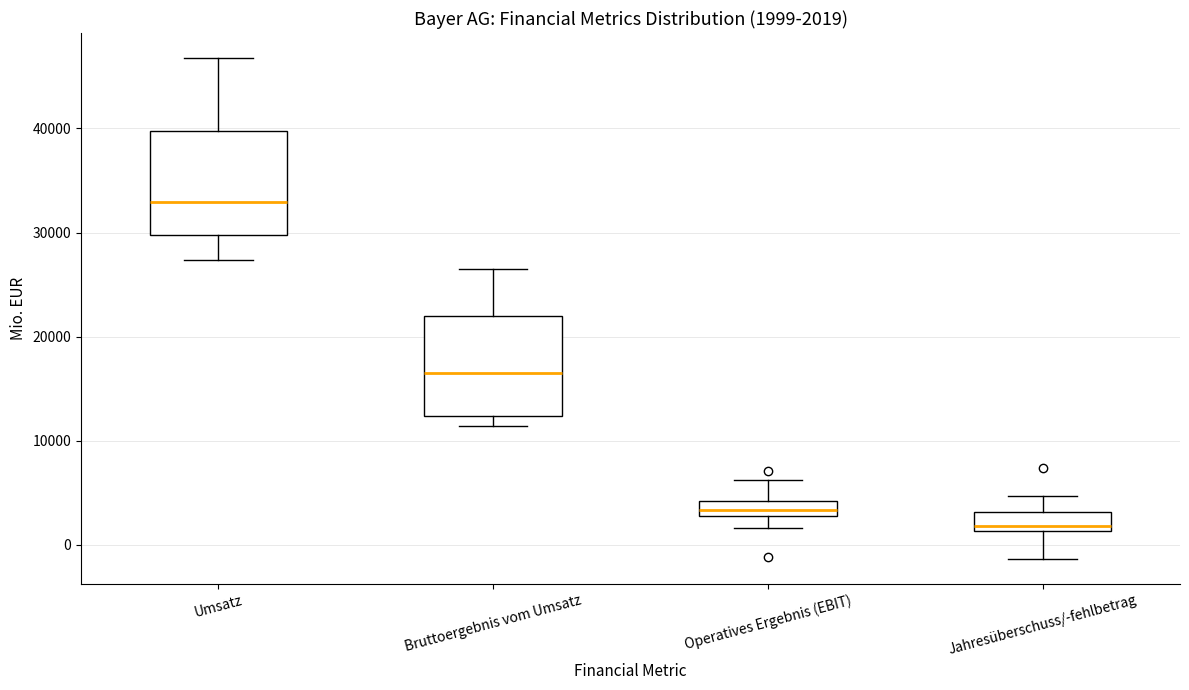

Which box has the lowest median line?

Jahresüberschuss/-fehlbetrag